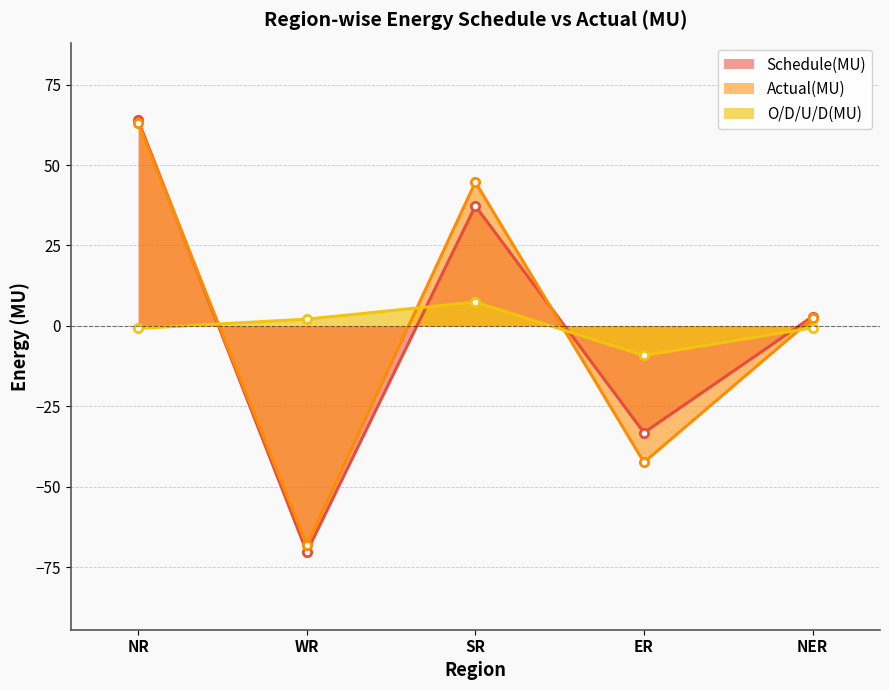

Which series has the largest total across all categories?

Schedule(MU)